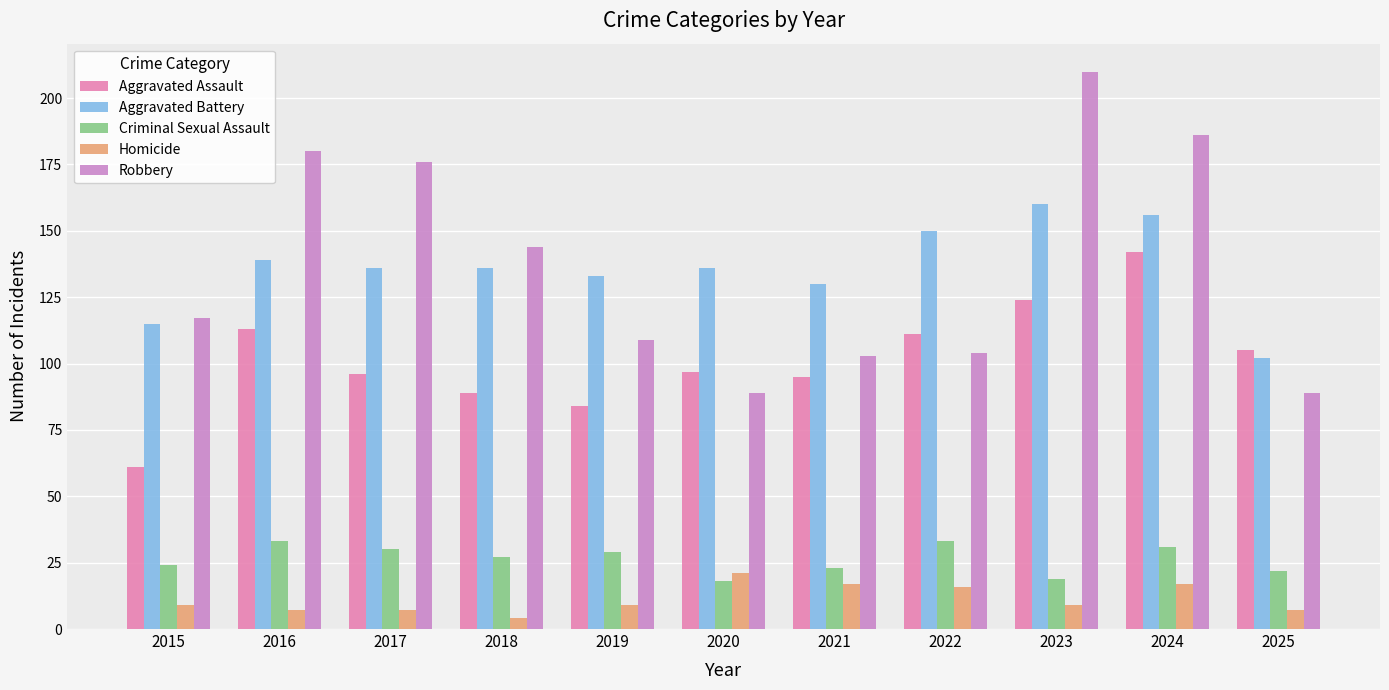

Which category has the highest value across all series?

2023